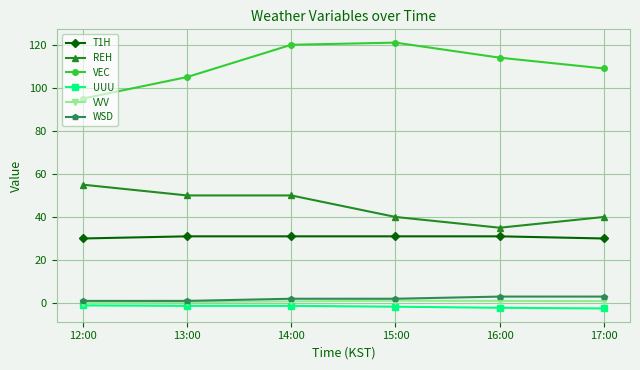

What is the difference between the VEC values at 14:00 and 16:00?

6.0